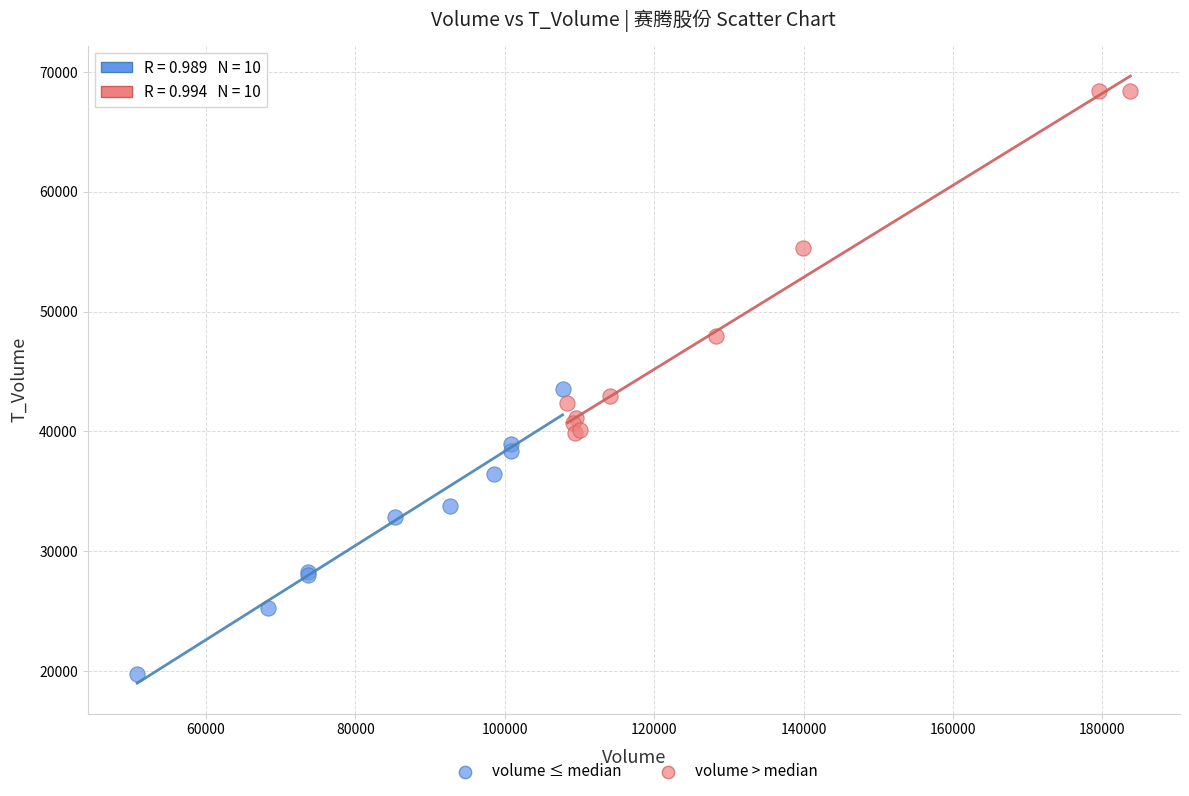

Which series contains the highest Y value?

volume > median